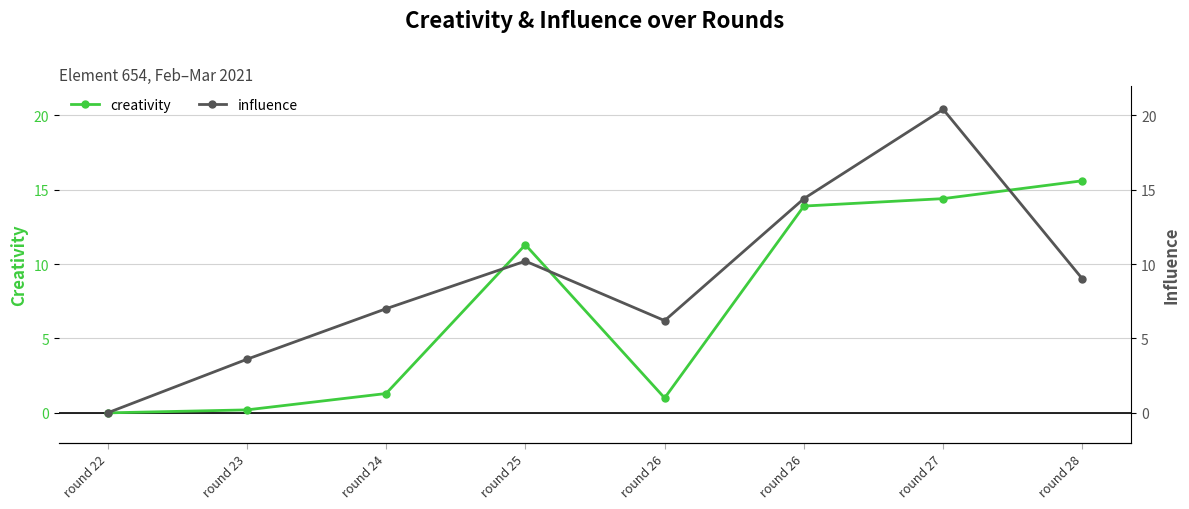

The creativity series shows 13.9 at round 26. True or false?

True